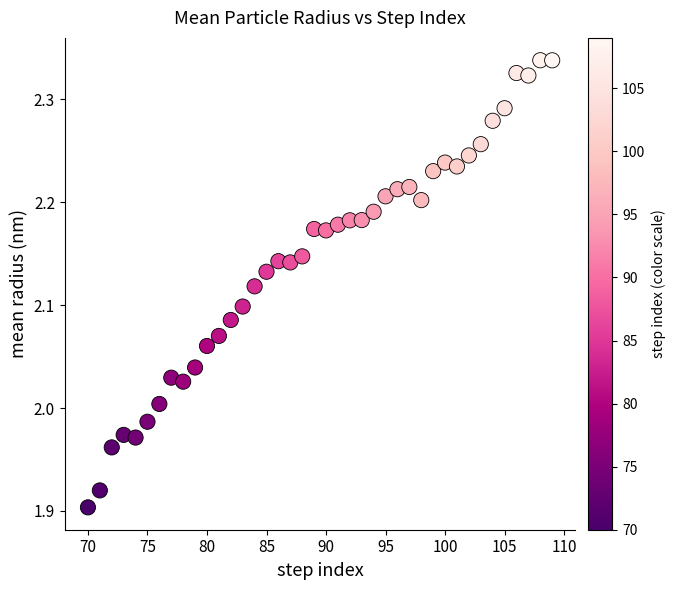

What is the range of X values (max minus min)?

39.0